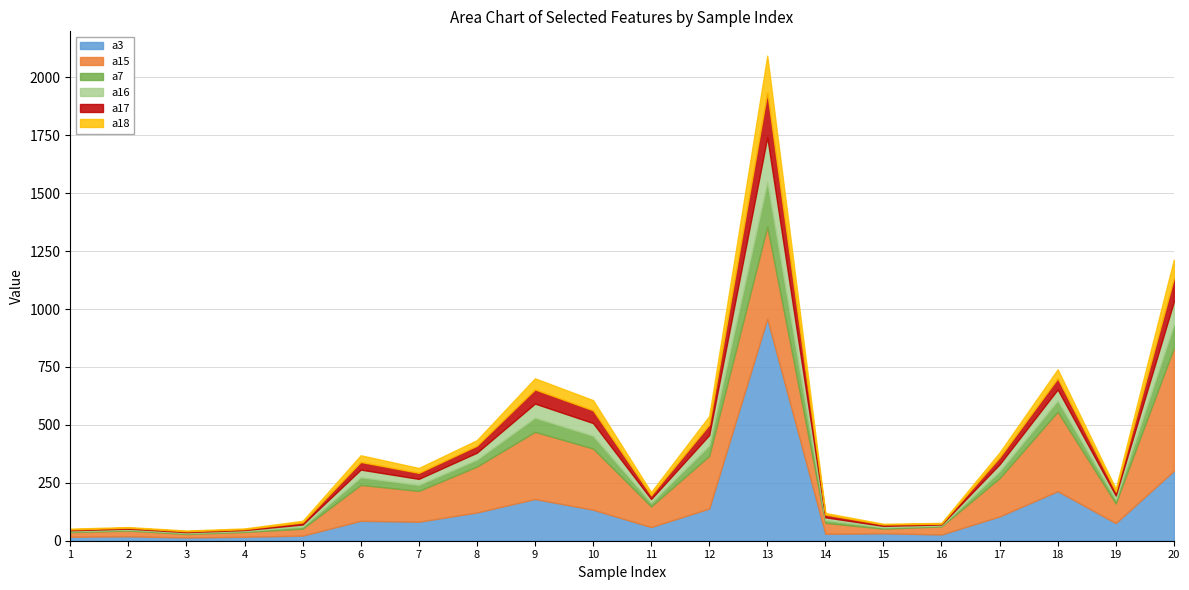

What is the greatest value displayed?

959